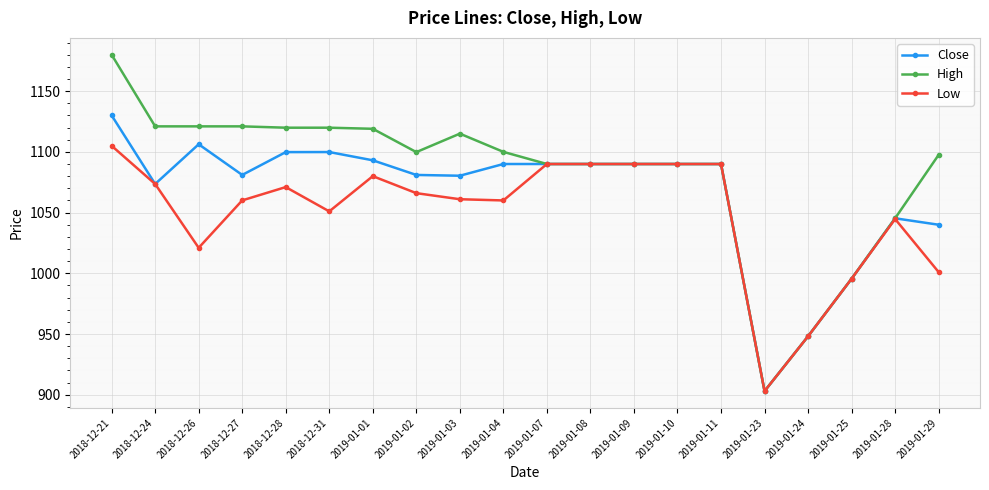

What are all the series names shown in the legend?

Close, High, Low